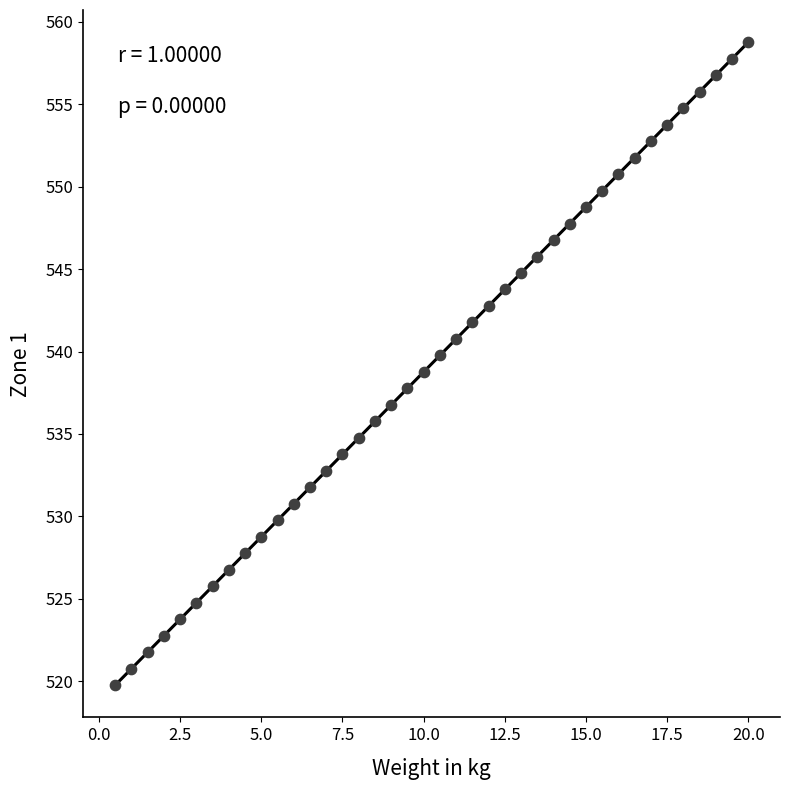

What is the range of X values (max minus min)?

19.5